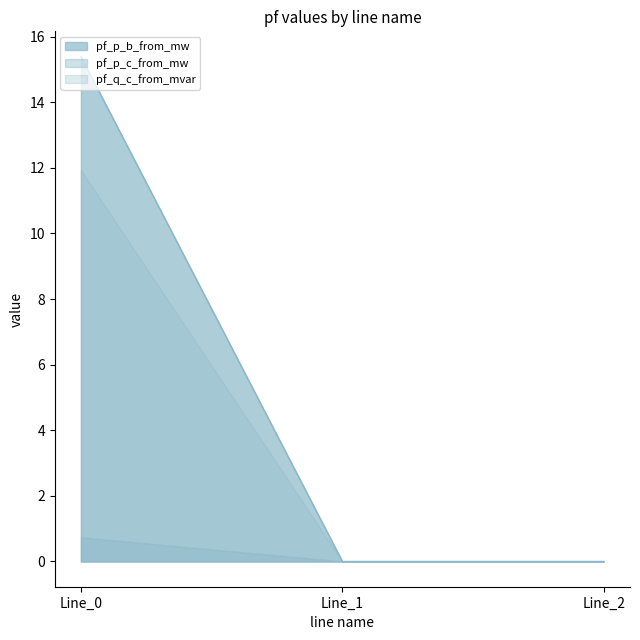

What are all the series names shown in the legend?

pf_p_b_from_mw, pf_p_c_from_mw, pf_q_c_from_mvar